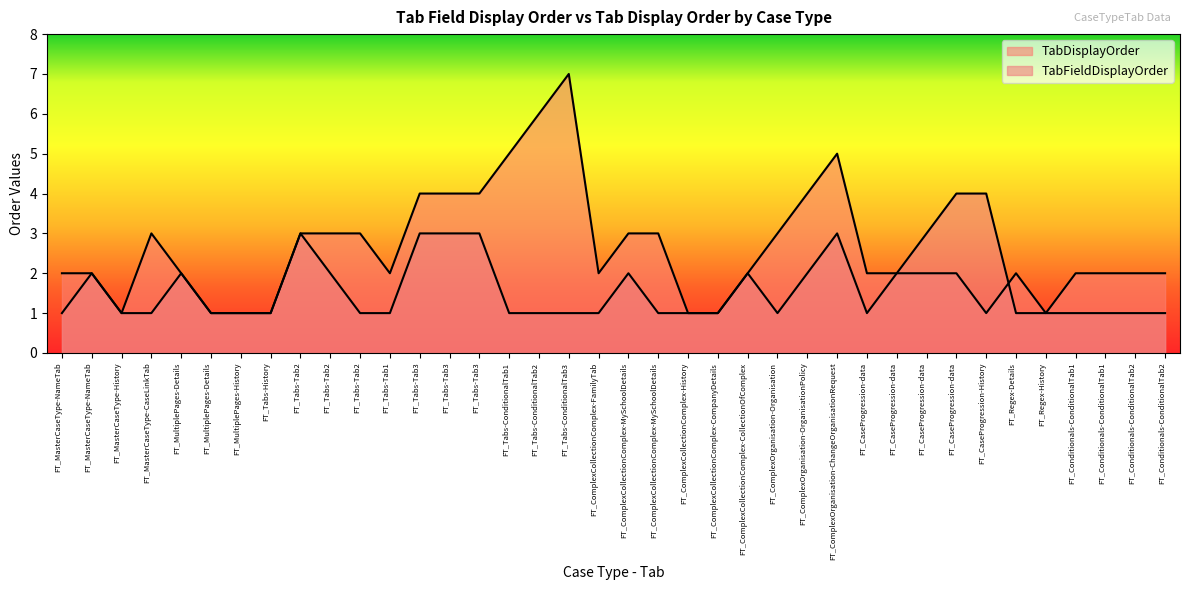

Reading right to left, list all the values displayed in this chart.

TabFieldDisplayOrder: FT_Conditionals-ConditionalTab2=1	FT_Conditionals-ConditionalTab2=1	FT_Conditionals-ConditionalTab1=1	FT_Conditionals-ConditionalTab1=1	FT_Regex-History=1	FT_Regex-Details=1	FT_CaseProgression-History=4	FT_CaseProgression-data=4	FT_CaseProgression-data=3	FT_CaseProgression-data=2	FT_CaseProgression-data=1	FT_ComplexOrganisation-ChangeOrganisationRequest=3	FT_ComplexOrganisation-OrganisationPolicy=2	FT_ComplexOrganisation-Organisation=1	FT_ComplexCollectionComplex-CollectionOfComplex=2	FT_ComplexCollectionComplex-CompanyDetails=1	FT_ComplexCollectionComplex-History=1	FT_ComplexCollectionComplex-MySchoolDetails=1	FT_ComplexCollectionComplex-MySchoolDetails=2	FT_ComplexCollectionComplex-FamilyTab=1	FT_Tabs-ConditionalTab3=1	FT_Tabs-ConditionalTab2=1	FT_Tabs-ConditionalTab1=1	FT_Tabs-Tab3=3	FT_Tabs-Tab3=3	FT_Tabs-Tab3=3	FT_Tabs-Tab1=1	FT_Tabs-Tab2=1	FT_Tabs-Tab2=2	FT_Tabs-Tab2=3	FT_Tabs-History=1	FT_MultiplePages-History=1	FT_MultiplePages-Details=1	FT_MultiplePages-Details=2	FT_MasterCaseType-CaseLinkTab=1	FT_MasterCaseType-History=1	FT_MasterCaseType-NameTab=2	FT_MasterCaseType-NameTab=1
TabDisplayOrder: FT_Conditionals-ConditionalTab2=2	FT_Conditionals-ConditionalTab2=2	FT_Conditionals-ConditionalTab1=2	FT_Conditionals-ConditionalTab1=2	FT_Regex-History=1	FT_Regex-Details=2	FT_CaseProgression-History=1	FT_CaseProgression-data=2	FT_CaseProgression-data=2	FT_CaseProgression-data=2	FT_CaseProgression-data=2	FT_ComplexOrganisation-ChangeOrganisationRequest=5	FT_ComplexOrganisation-OrganisationPolicy=4	FT_ComplexOrganisation-Organisation=3	FT_ComplexCollectionComplex-CollectionOfComplex=2	FT_ComplexCollectionComplex-CompanyDetails=1	FT_ComplexCollectionComplex-History=1	FT_ComplexCollectionComplex-MySchoolDetails=3	FT_ComplexCollectionComplex-MySchoolDetails=3	FT_ComplexCollectionComplex-FamilyTab=2	FT_Tabs-ConditionalTab3=7	FT_Tabs-ConditionalTab2=6	FT_Tabs-ConditionalTab1=5	FT_Tabs-Tab3=4	FT_Tabs-Tab3=4	FT_Tabs-Tab3=4	FT_Tabs-Tab1=2	FT_Tabs-Tab2=3	FT_Tabs-Tab2=3	FT_Tabs-Tab2=3	FT_Tabs-History=1	FT_MultiplePages-History=1	FT_MultiplePages-Details=1	FT_MultiplePages-Details=2	FT_MasterCaseType-CaseLinkTab=3	FT_MasterCaseType-History=1	FT_MasterCaseType-NameTab=2	FT_MasterCaseType-NameTab=2